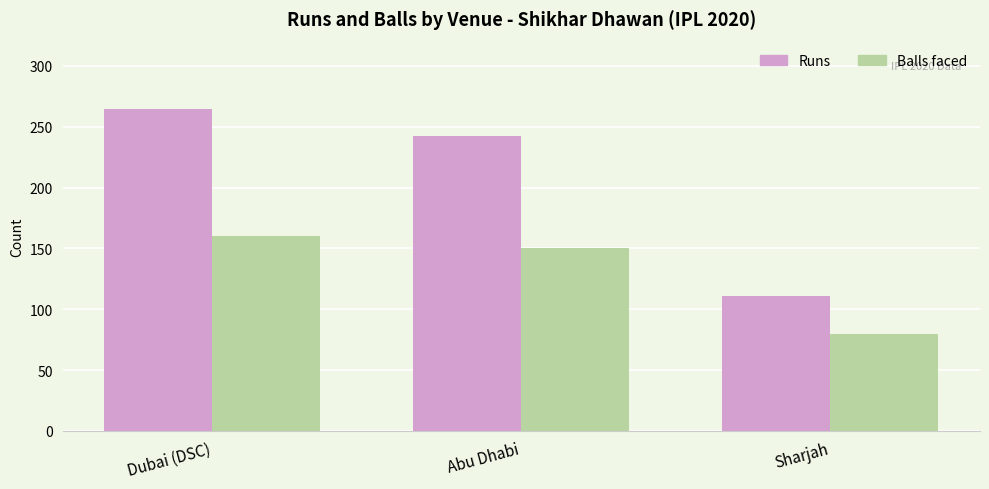

Are the bars grouped side by side (vs. stacked)?

Yes